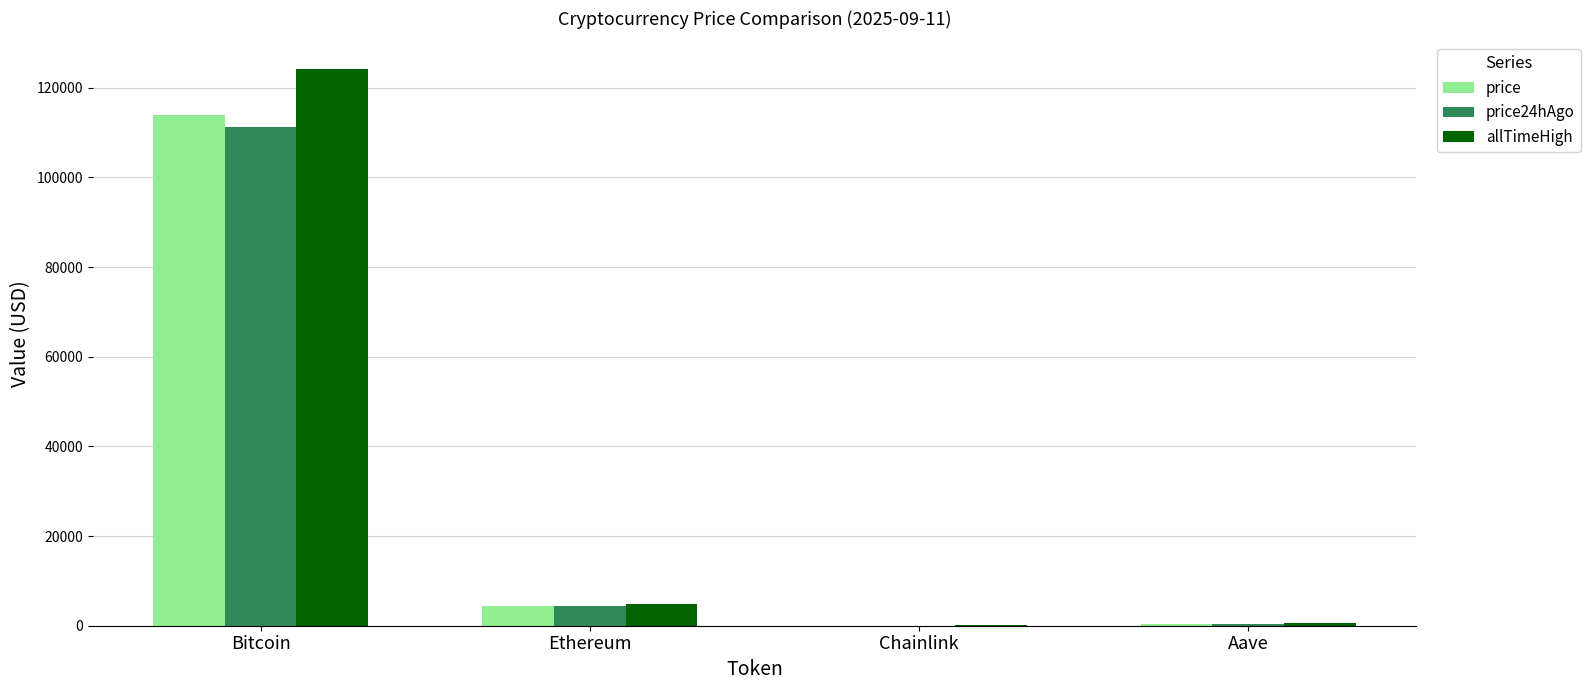

At which category is the sum across all series the highest?

Bitcoin